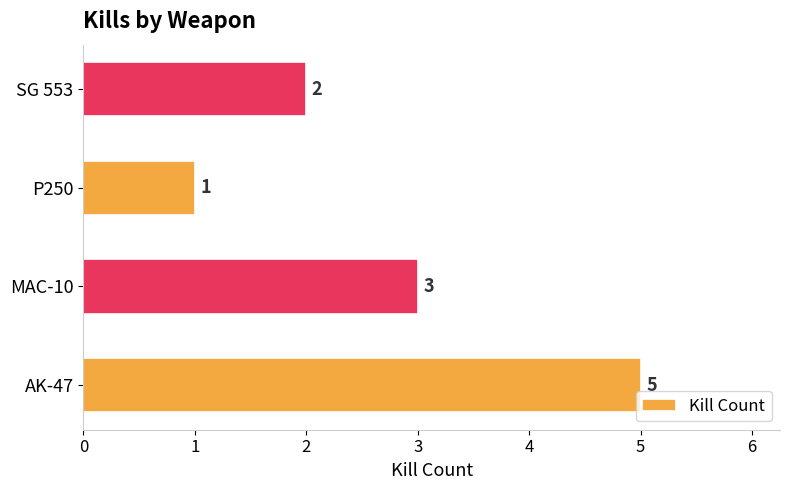

The value at MAC-10 is 4. True or false?

False